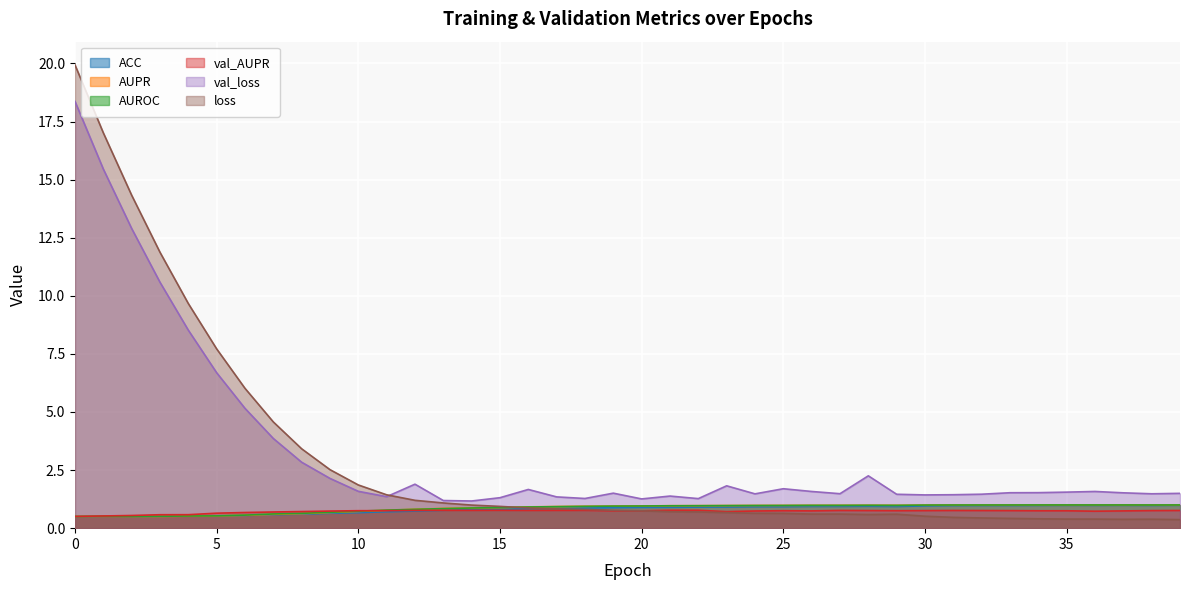

Is it true that ACC equals 0.8 at 15?

True